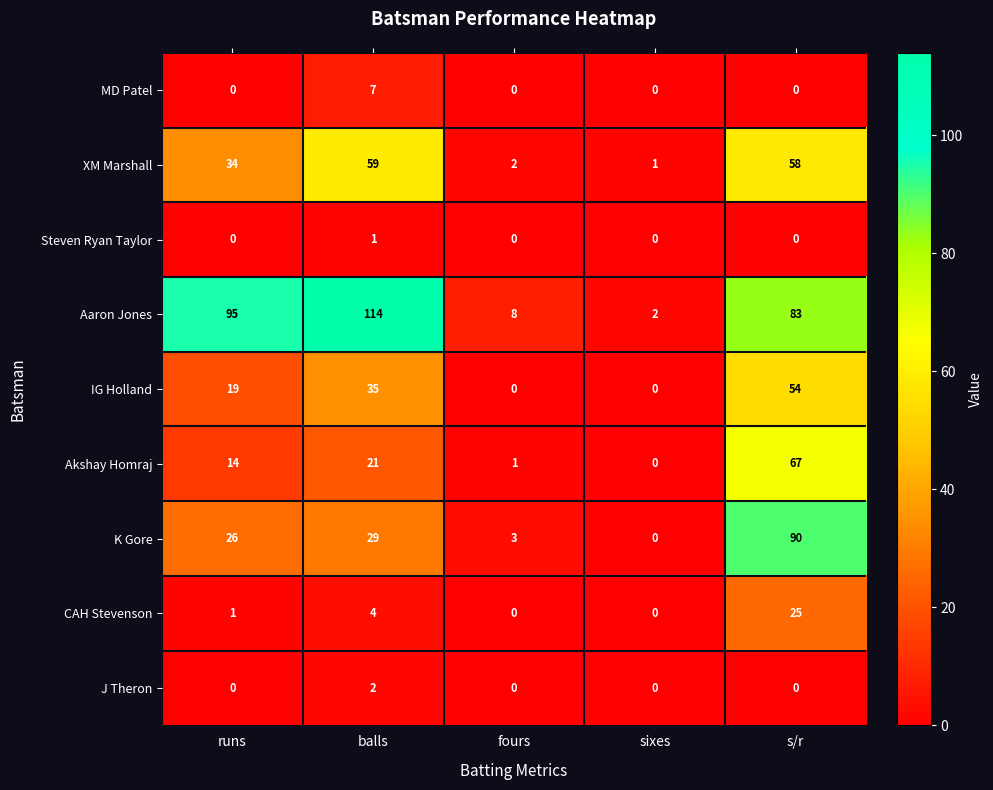

At which label is XM Marshall closest to 30?

runs